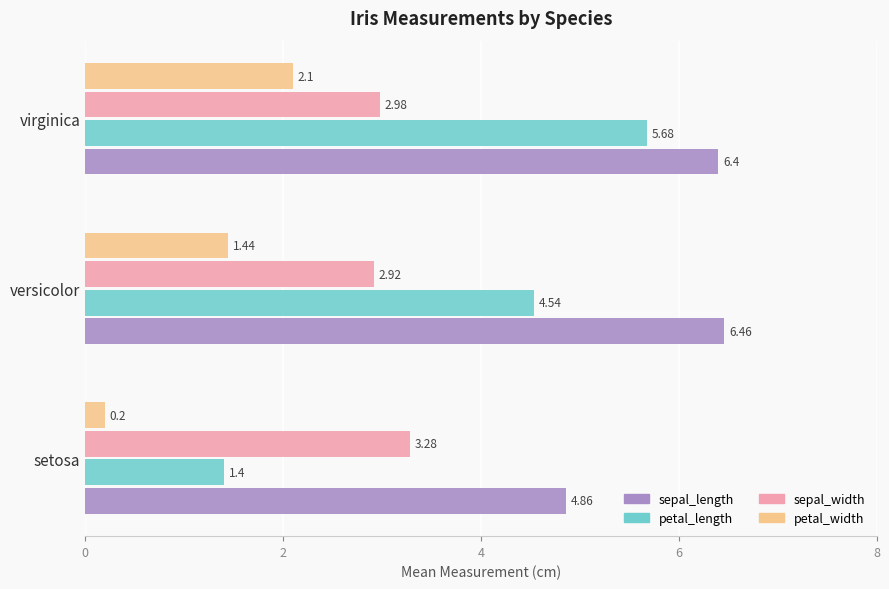

What is the spread (max minus min) of values at versicolor?

5.0